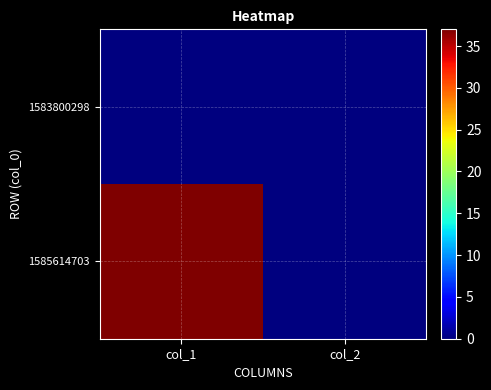

Which series changed the most between col_1 and col_2?

1585614703